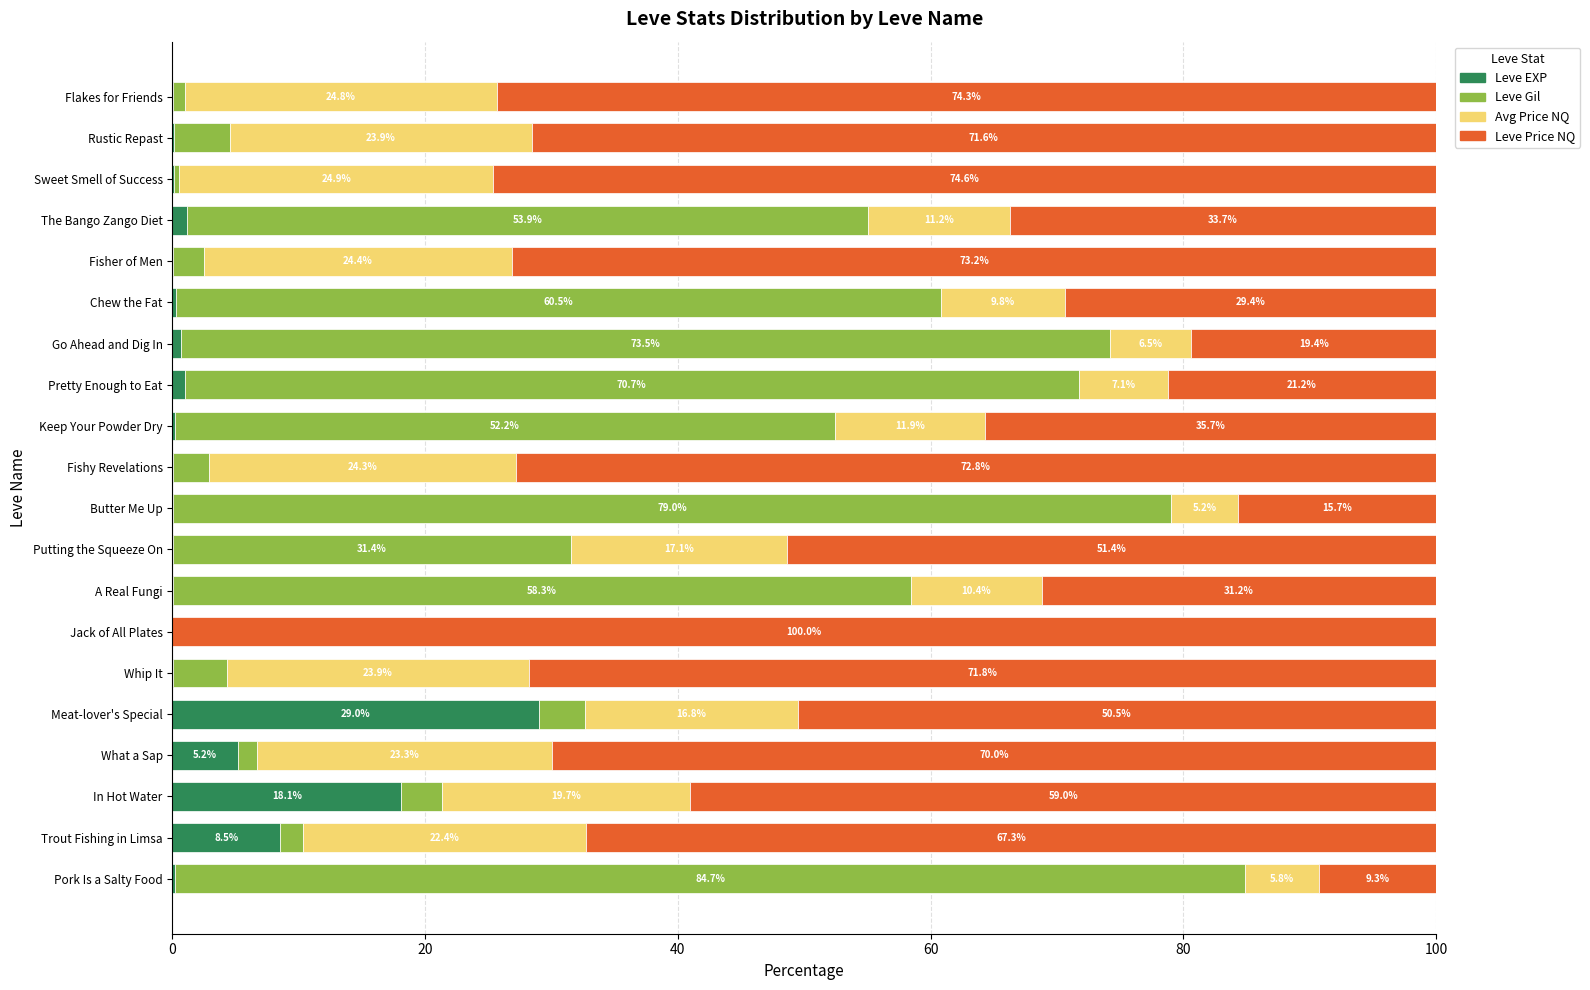

What is the maximum value for Leve EXP?

29.0